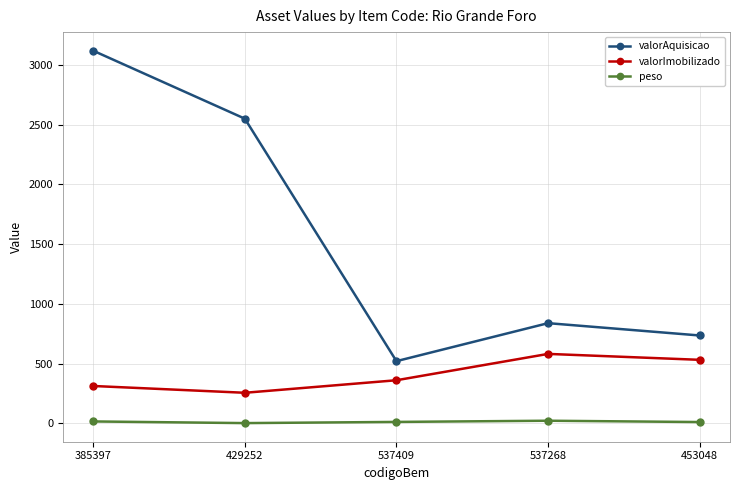

The value of valorAquisicao at 453048 is 1101.6. True or false?

False